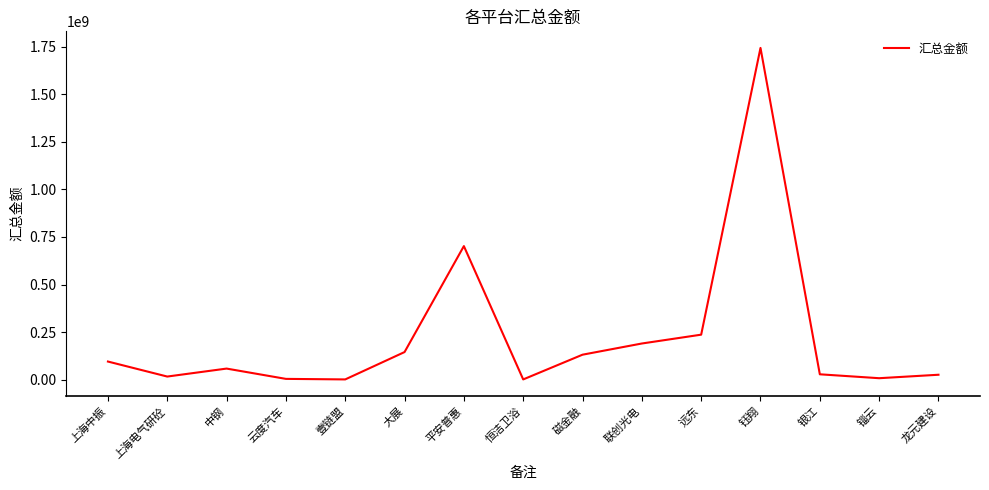

Which has a higher value, 上海中振 or 远东?

远东